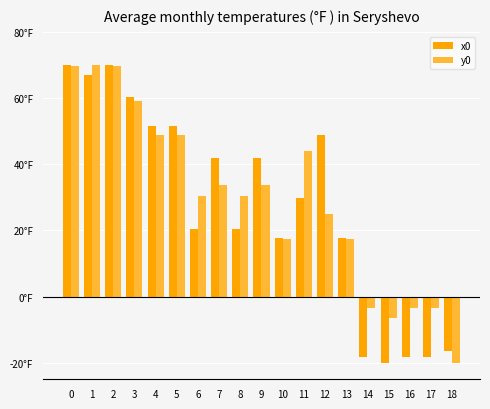

What is the value of the x0 bar at the 18th from the left?

-18.4